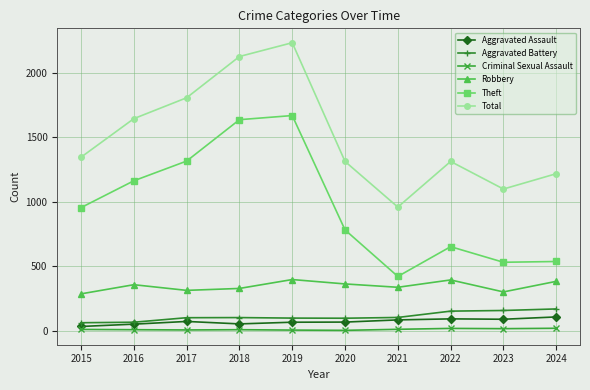

True or false: Criminal Sexual Assault and Aggravated Assault cross at least once.

False